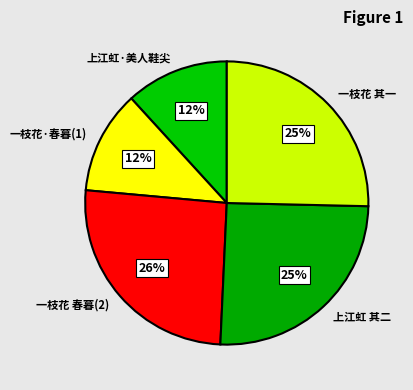

To the nearest percent, what percentage of the pie is 一枝花 其一?

25%